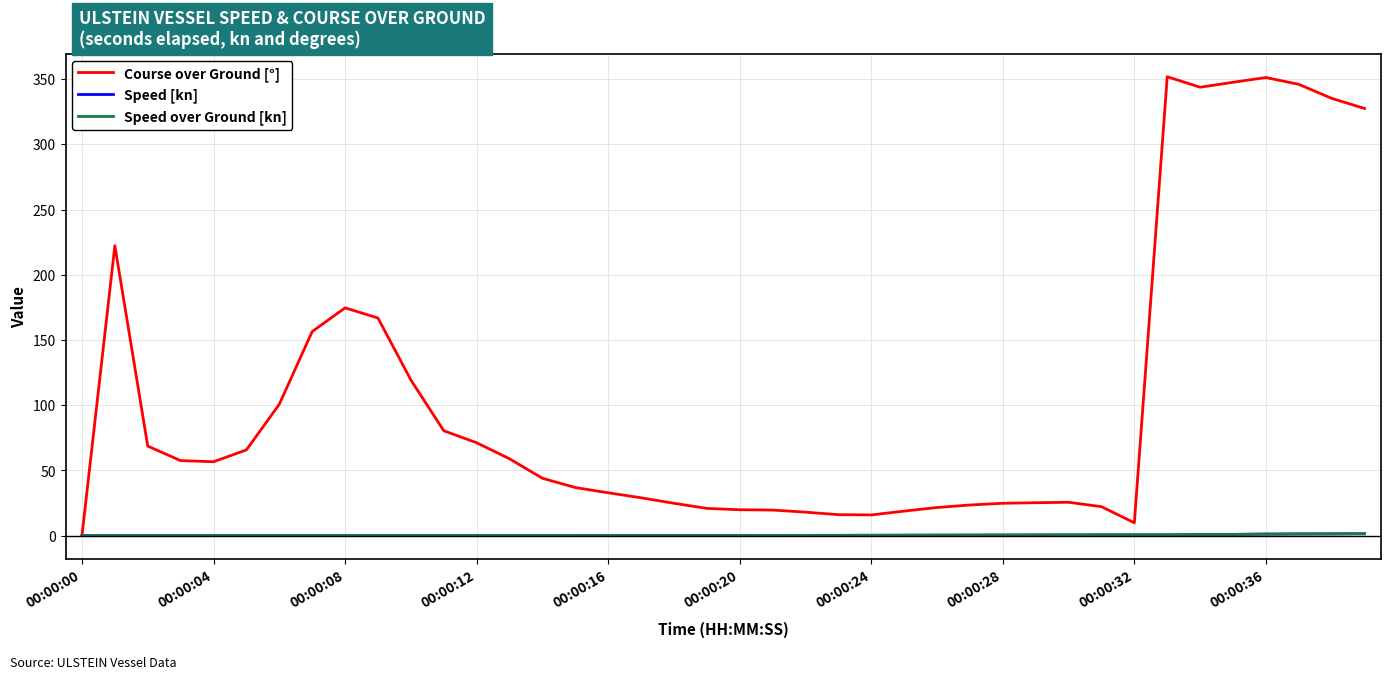

Which series has the widest spread of values?

Course over Ground [°]